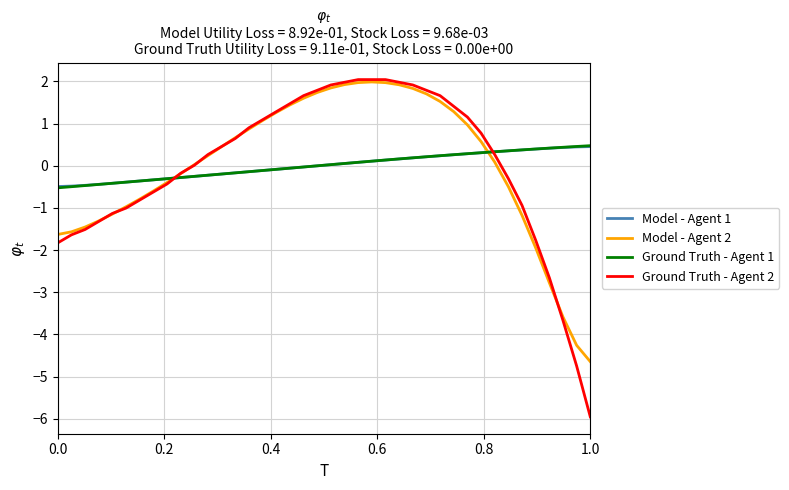

True or false: Model - Agent 2 and Ground Truth - Agent 1 intersect in this chart.

True